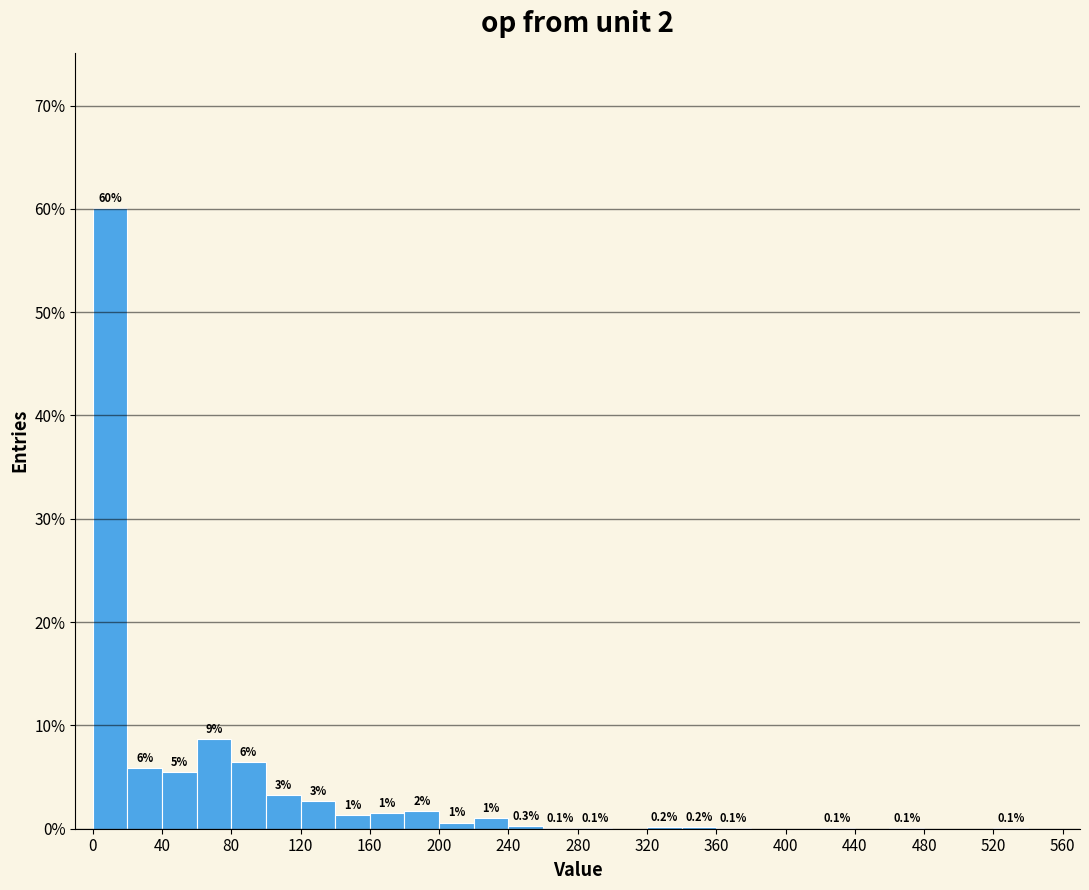

Which range on the x-axis has the tallest bar?

0 to 20